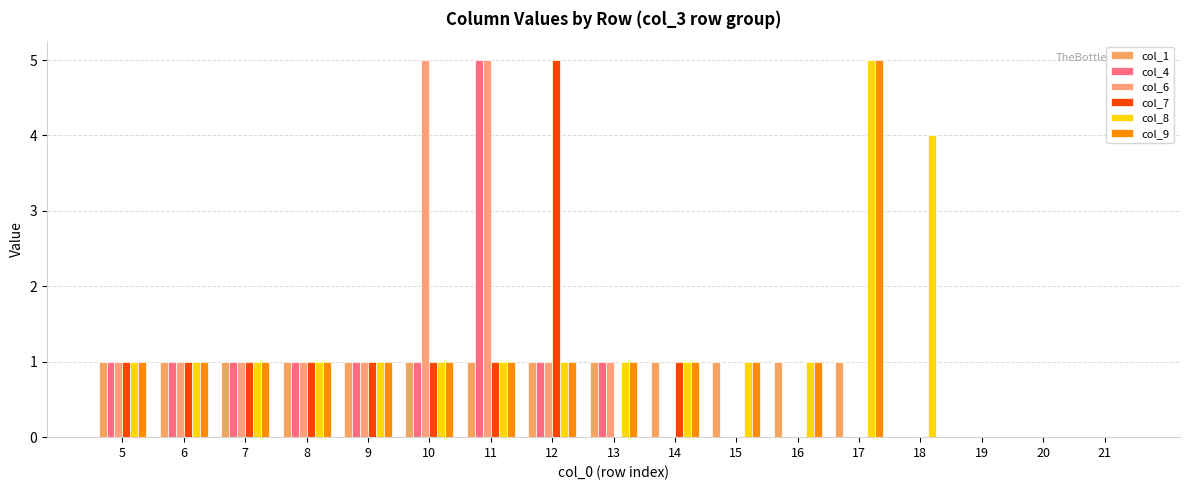

Reading right to left, transcribe all the data shown in this chart.

col_1: 21=0	20=0	19=0	18=0	17=1	16=1	15=1	14=1	13=1	12=1	11=1	10=1	9=1	8=1	7=1	6=1	5=1
col_4: 21=0	20=0	19=0	18=0	17=0	16=0	15=0	14=0	13=1	12=1	11=5	10=1	9=1	8=1	7=1	6=1	5=1
col_6: 21=0	20=0	19=0	18=0	17=0	16=0	15=0	14=0	13=1	12=1	11=5	10=5	9=1	8=1	7=1	6=1	5=1
col_7: 21=0	20=0	19=0	18=0	17=0	16=0	15=0	14=1	13=0	12=5	11=1	10=1	9=1	8=1	7=1	6=1	5=1
col_8: 21=0	20=0	19=0	18=4	17=5	16=1	15=1	14=1	13=1	12=1	11=1	10=1	9=1	8=1	7=1	6=1	5=1
col_9: 21=0	20=0	19=0	18=0	17=5	16=1	15=1	14=1	13=1	12=1	11=1	10=1	9=1	8=1	7=1	6=1	5=1